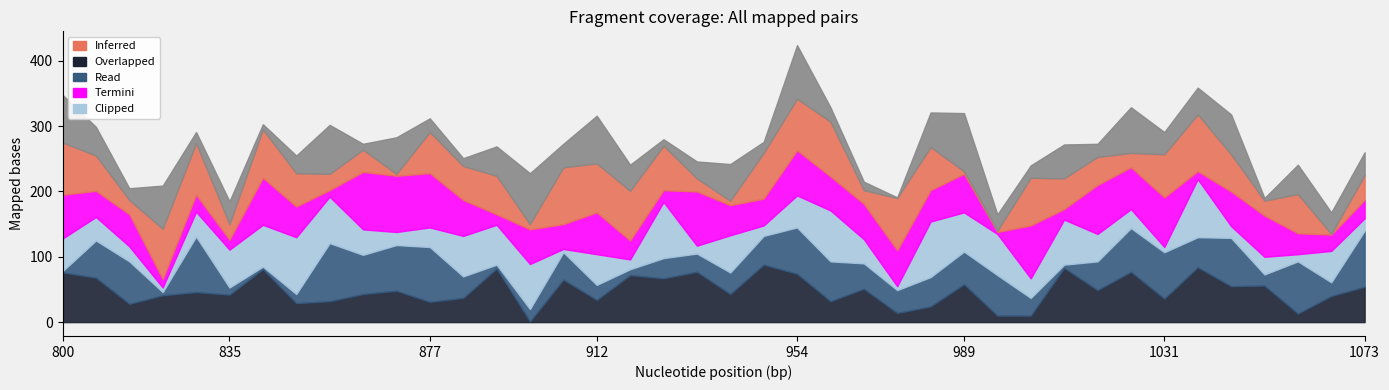

At which category is the sum across all series the highest?

954